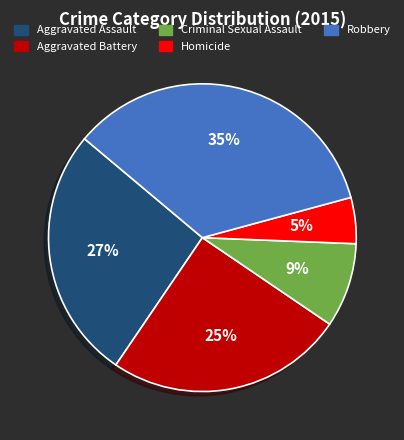

Which category has the biggest portion of the pie?

Robbery